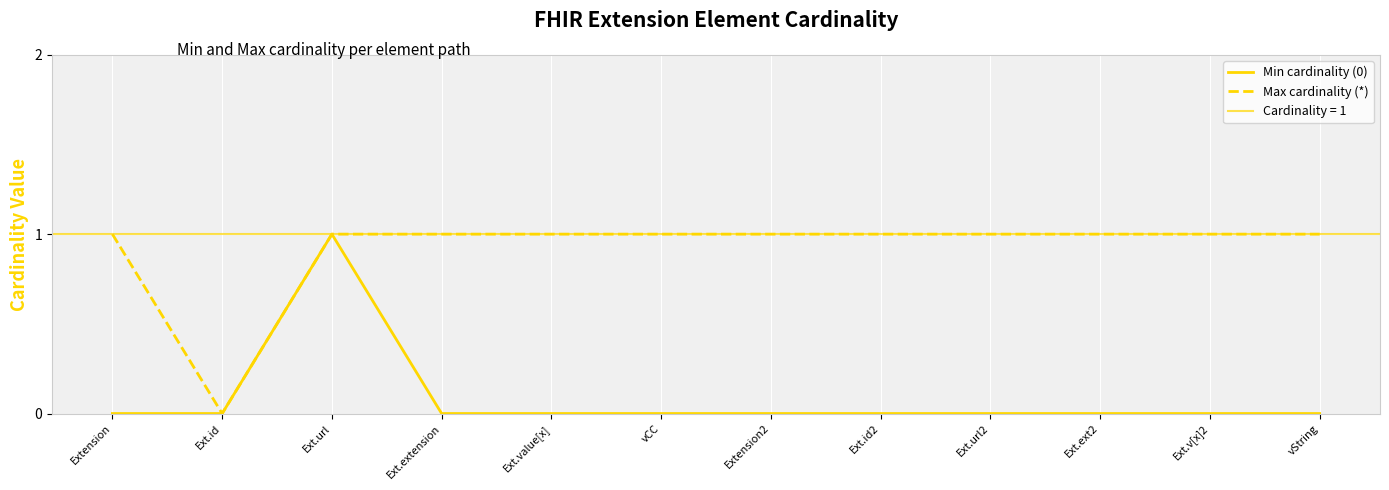

Reading right to left, extract all data points from this chart.

Min cardinality (0): vString=0	Ext.v[x]2=0	Ext.ext2=0	Ext.url2=0	Ext.id2=0	Extension2=0	vCC=0	Ext.value[x]=0	Ext.extension=0	Ext.url=1	Ext.id=0	Extension=0
Max cardinality (*): vString=1	Ext.v[x]2=1	Ext.ext2=1	Ext.url2=1	Ext.id2=1	Extension2=1	vCC=1	Ext.value[x]=1	Ext.extension=1	Ext.url=1	Ext.id=0	Extension=1